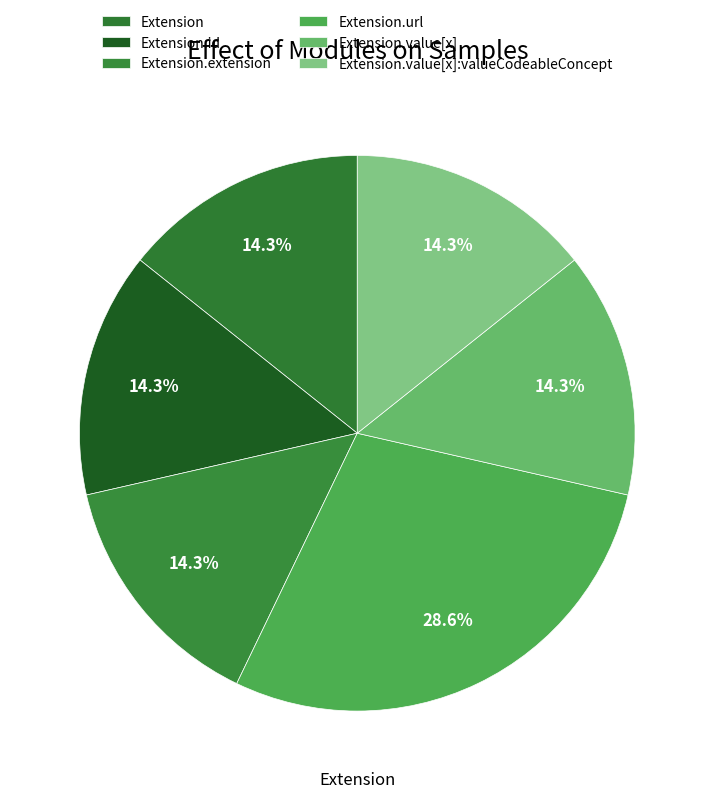

Count the number of slices in the pie.

6